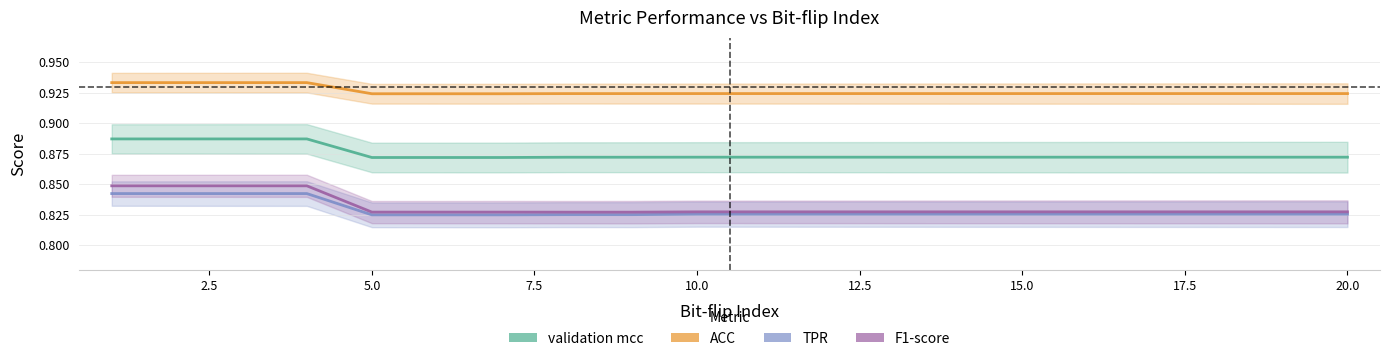

Read the validation mcc value at 5.0.

0.9